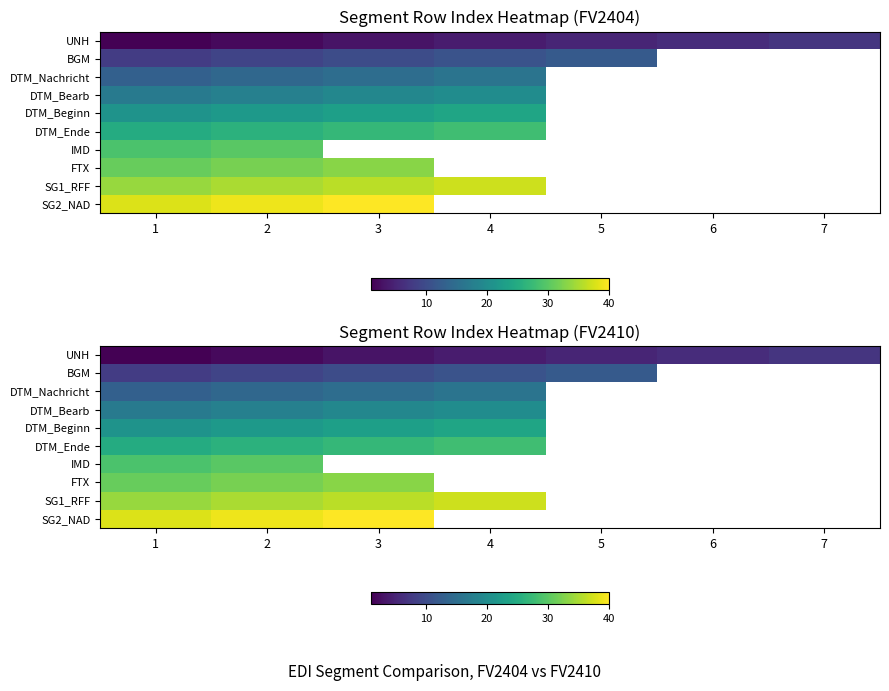

The SG2_NAD series shows 40.0 at 3. True or false?

True